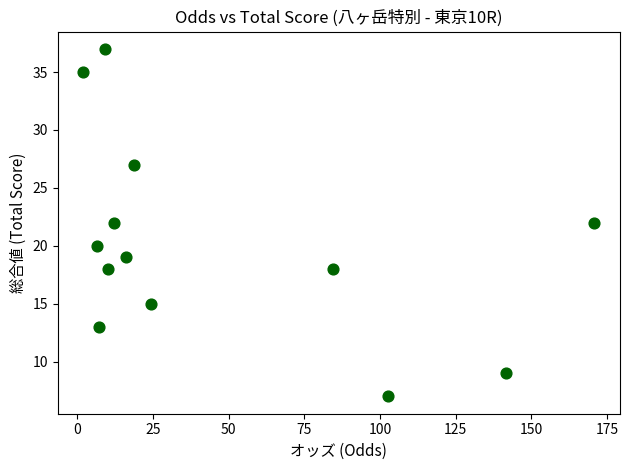

What is the range of Y values (max minus min)?

30